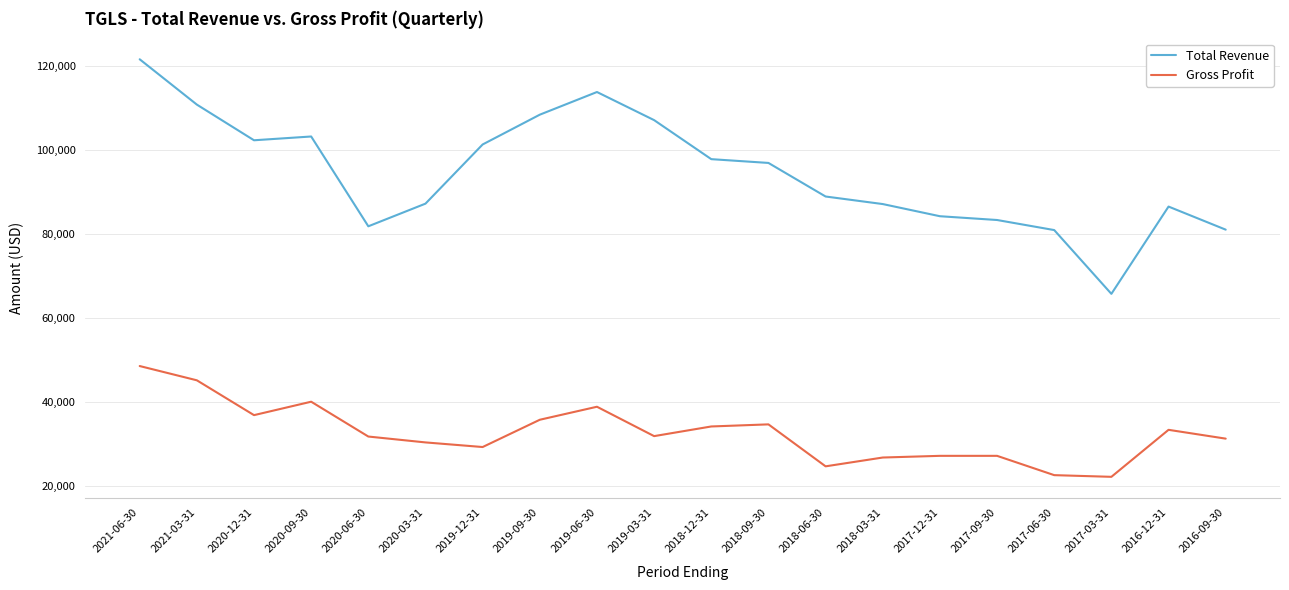

List the series in order of their peak value, lowest first.

Gross Profit, Total Revenue